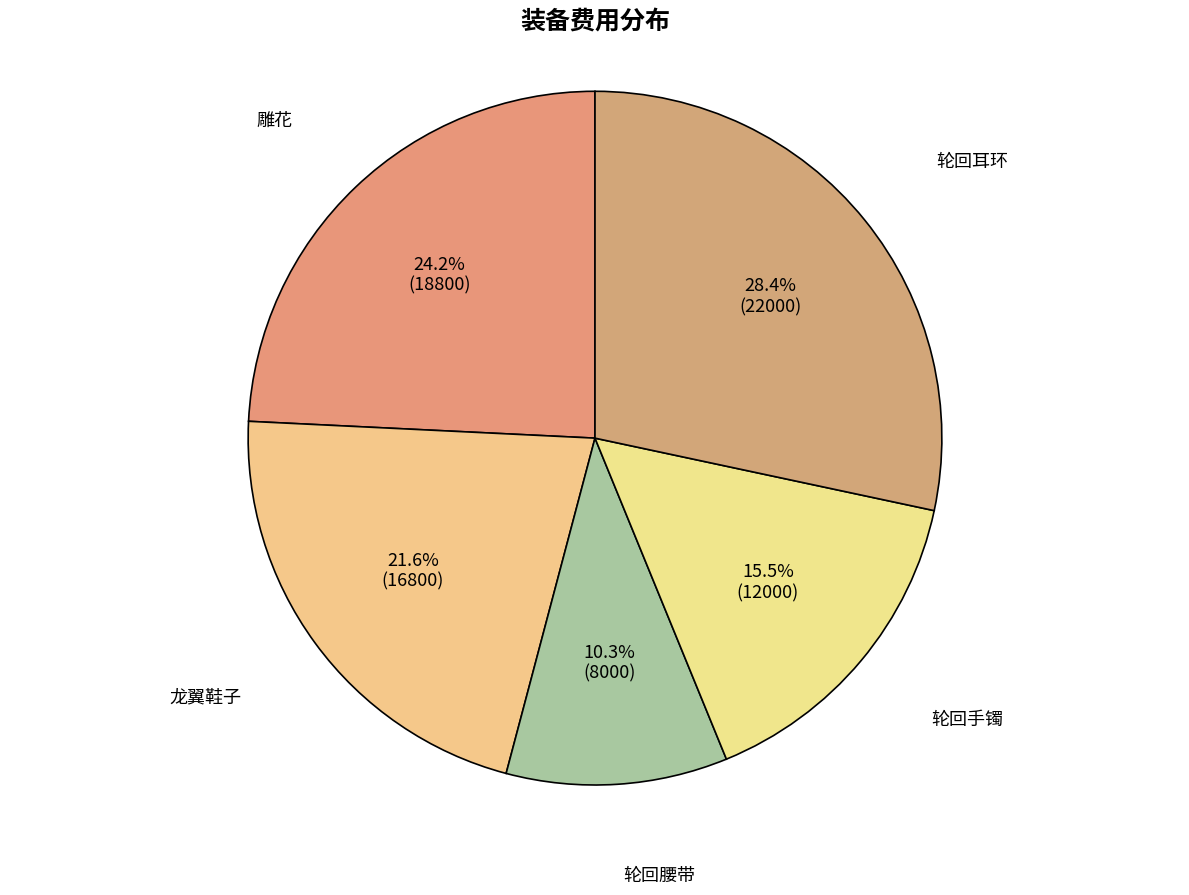

Rank the categories by value from lowest to highest.

轮回腰带, 轮回手镯, 龙翼鞋子, 雕花, 轮回耳环